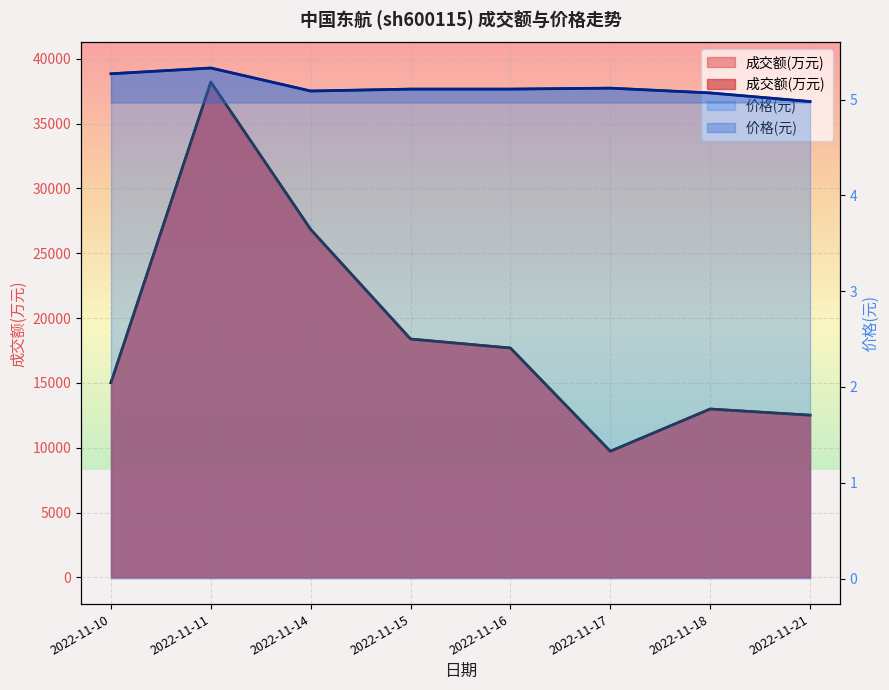

Is it true that 价格 equals 1.1 at 2022-11-18?

False